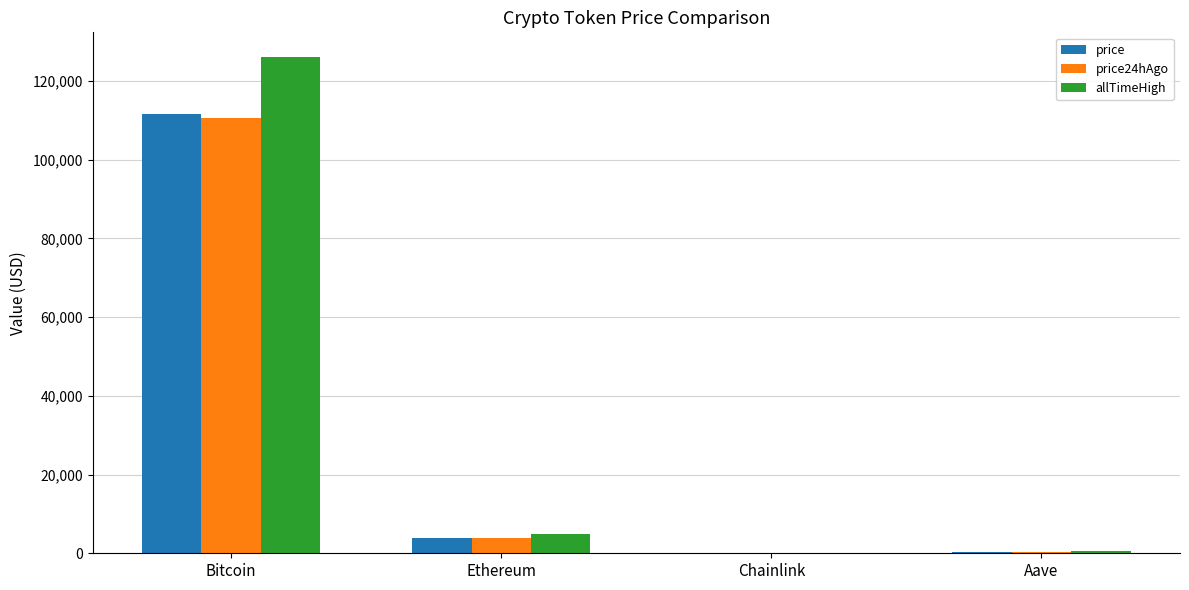

Which series changed the most between Bitcoin and Chainlink?

allTimeHigh